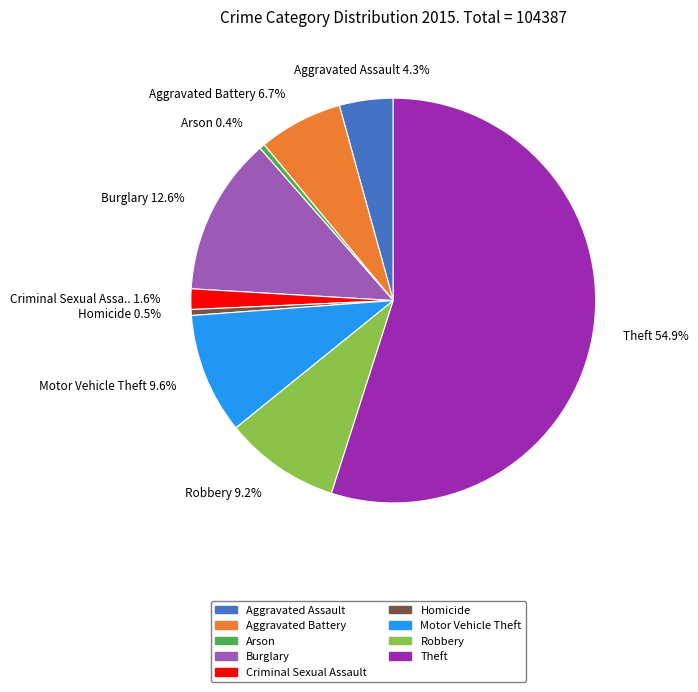

Which has a higher value, Criminal Sexual Assault or Aggravated Battery?

Aggravated Battery